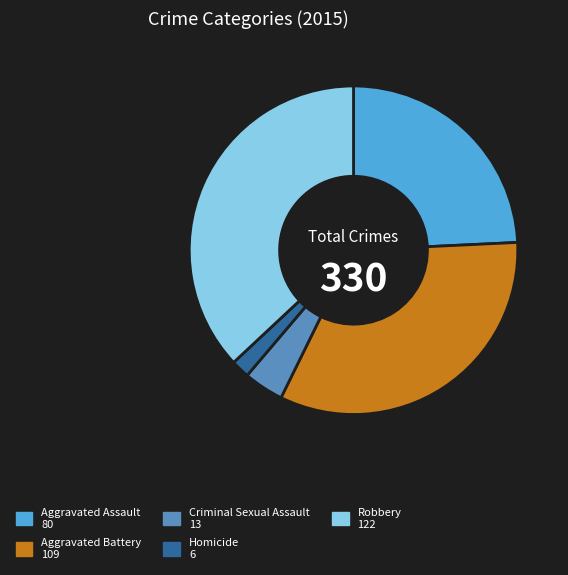

Is the sum of Robbery 122 and Homicide 6 greater than half?

No